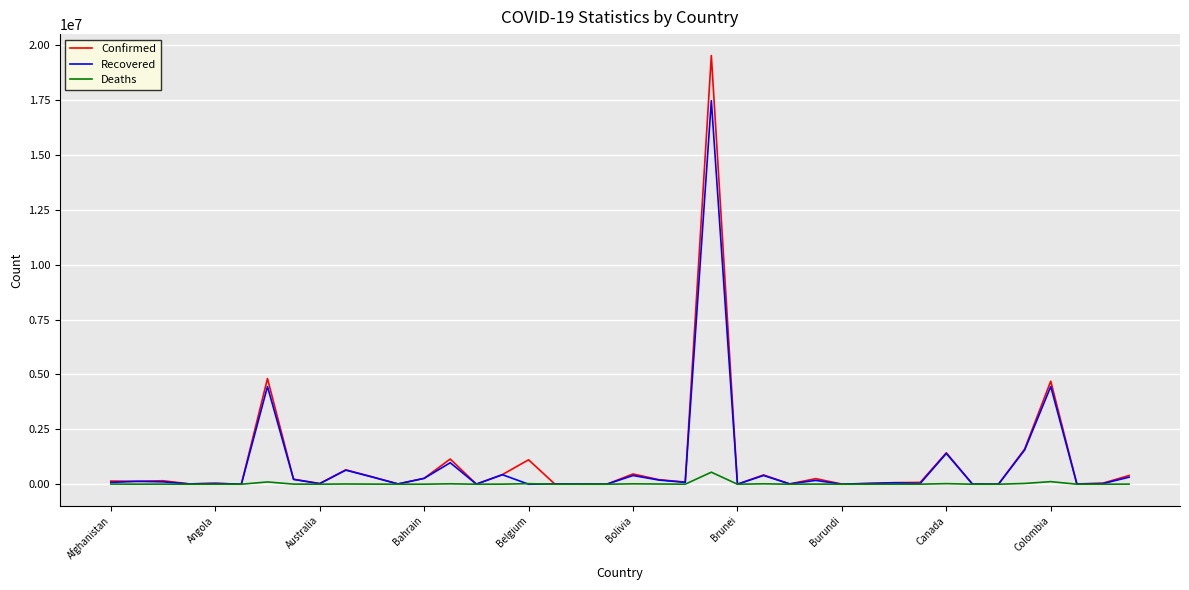

What is the highest value of the Confirmed series?

19523711